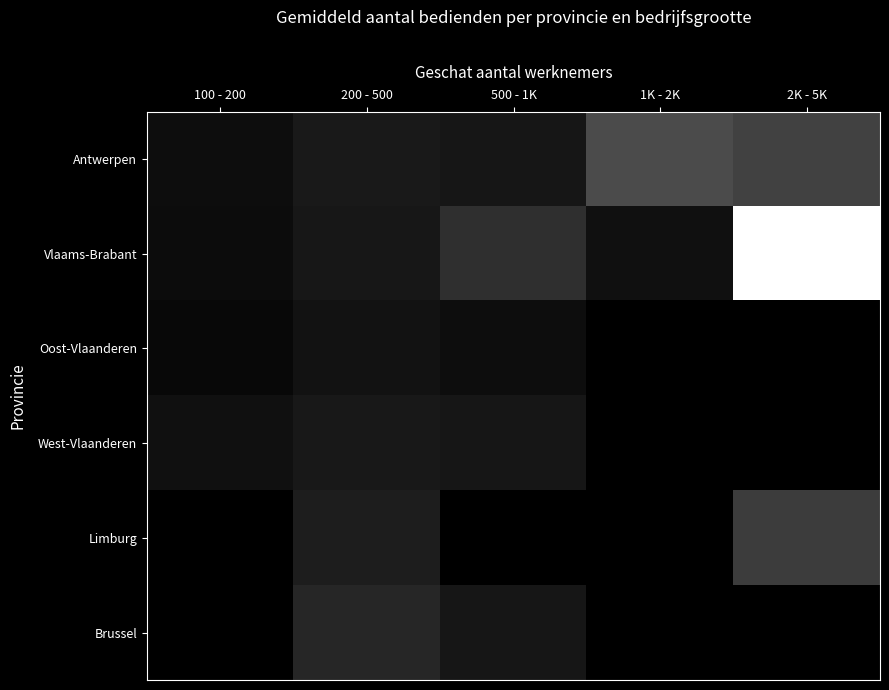

Which has a higher value, 1K - 2K or 2K - 5K?

1K - 2K